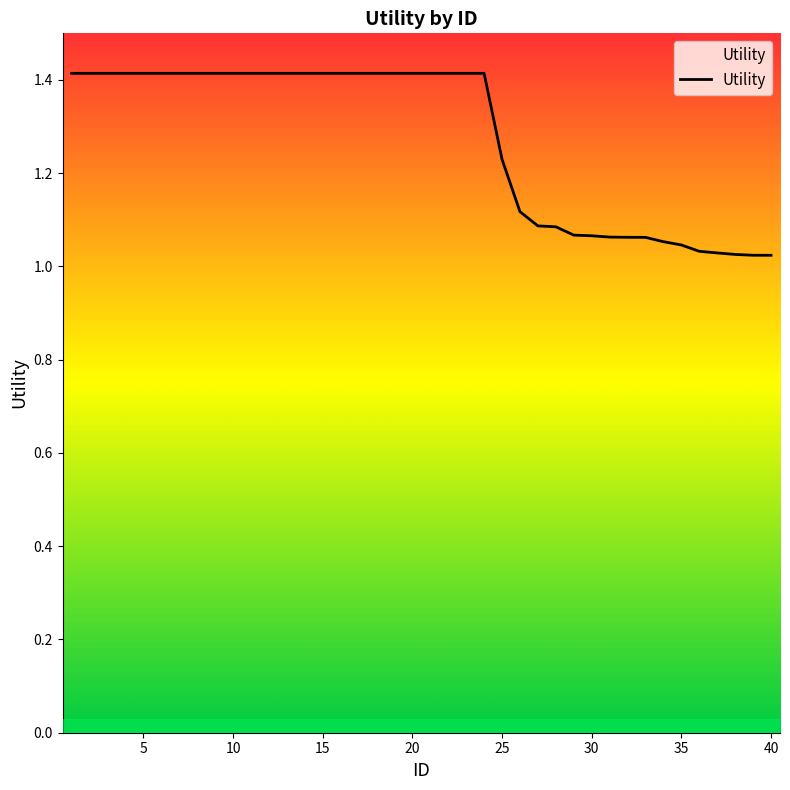

What is the greatest value displayed?

1.4